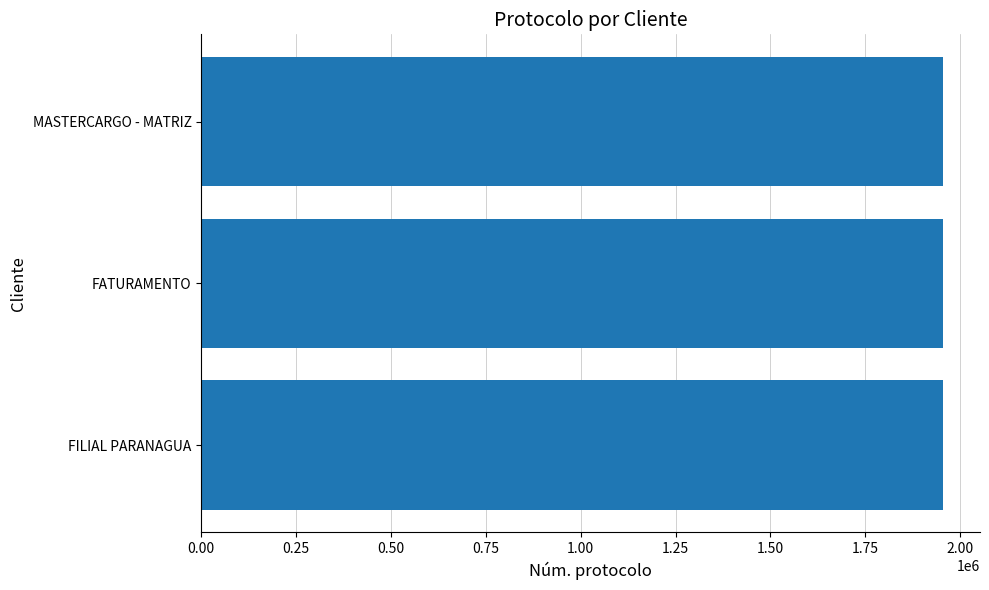

Approximately how many times larger is the value at FILIAL PARANAGUA compared to MASTERCARGO - MATRIZ?

1.0